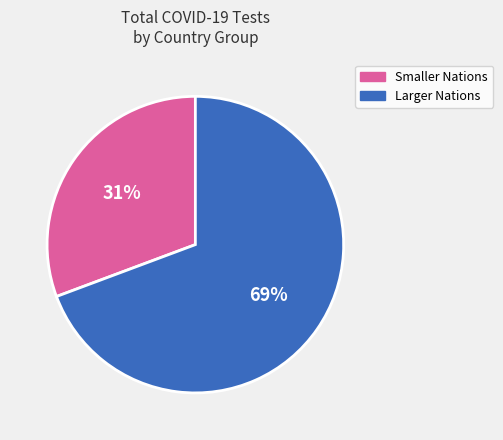

Is there a majority slice in this chart?

Yes